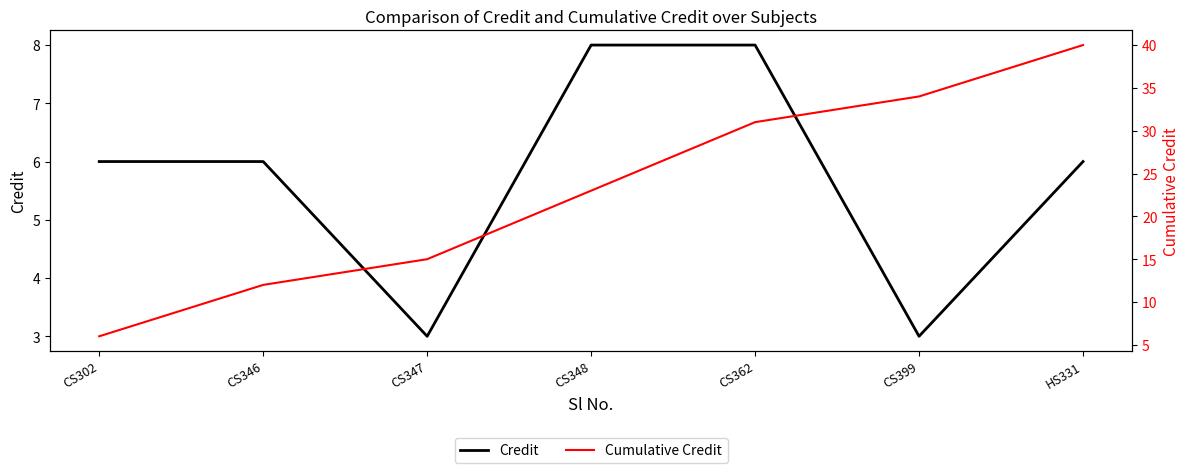

Does the chart have visible grid lines?

No